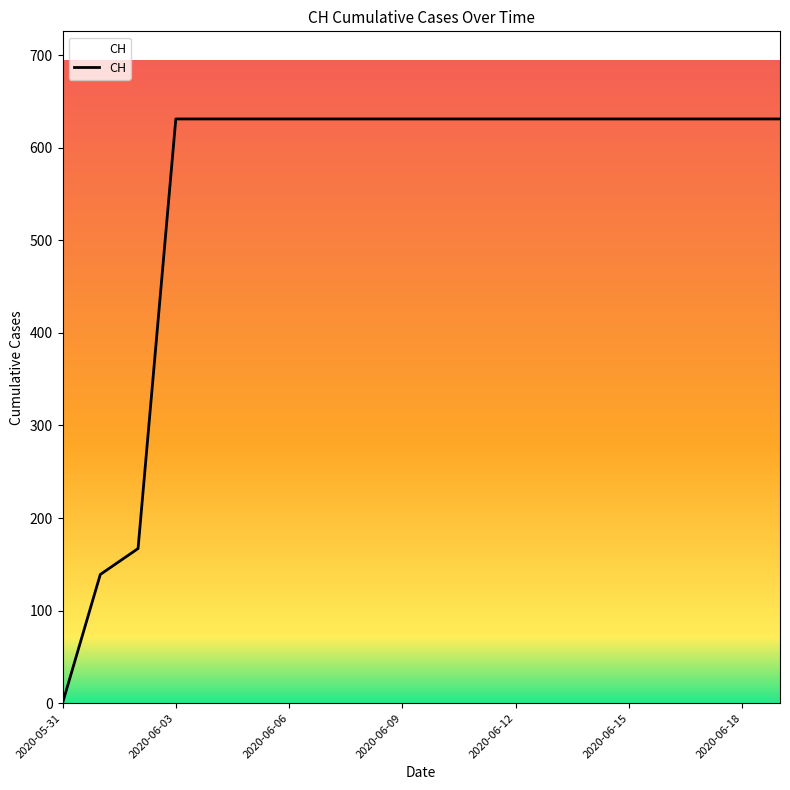

What is the difference between the maximum and minimum values?

631